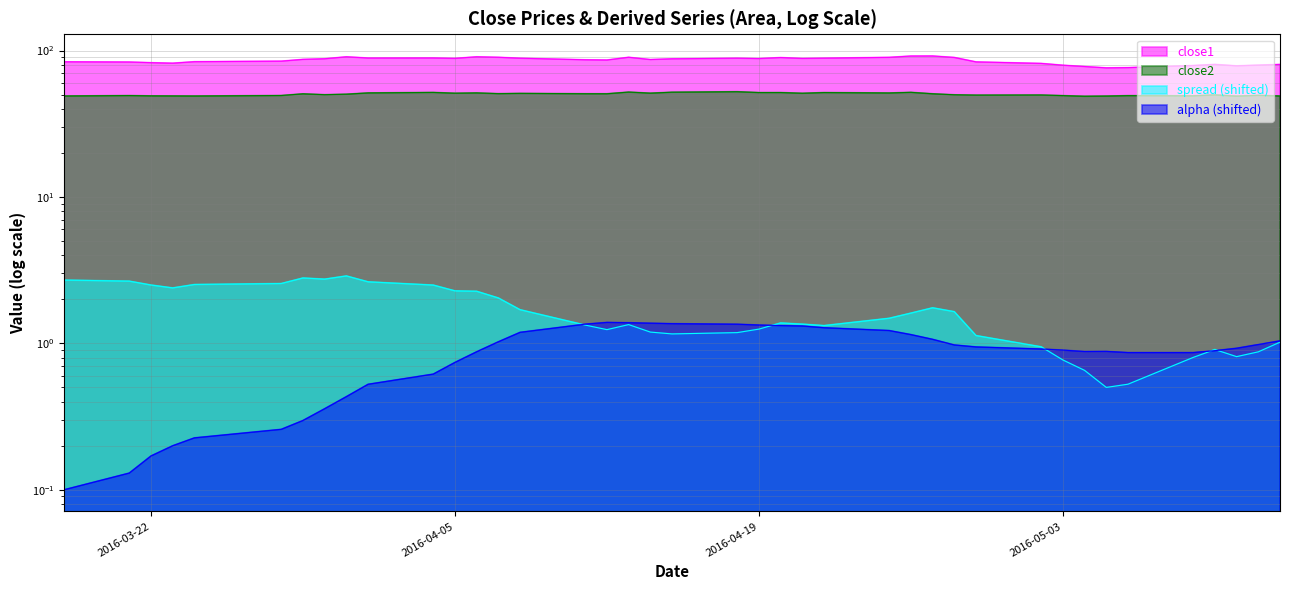

Reading left to right, transcribe all the data shown in this chart.

close1: 83.8	83.5	82.6	82.0	83.9	84.6	87.0	87.9	90.6	88.9	89.0	88.4	90.6	89.9	88.6	86.5	86.2	90.0	86.8	87.8	88.7	88.1	89.6	88.3	88.7	89.9	91.7	91.8	89.7	83.6	81.7	79.4	77.8	76.2	76.4	79.0	80.4	78.6	79.5	80.4
close2: 48.9	49.3	49.0	49.0	48.9	49.3	50.6	49.9	50.3	51.4	51.7	51.1	51.4	50.8	51.0	50.7	50.7	52.0	51.2	51.9	52.3	51.6	51.6	51.1	51.6	51.3	51.8	50.7	49.9	49.6	49.7	49.2	48.7	48.9	49.2	49.1	49.8	48.8	49.4	48.9
spread: 2.7	2.7	2.5	2.4	2.5	2.6	2.8	2.7	2.9	2.6	2.5	2.3	2.3	2.0	1.7	1.3	1.2	1.3	1.2	1.2	1.2	1.3	1.4	1.4	1.3	1.5	1.6	1.7	1.6	1.1	0.9	0.8	0.7	0.5	0.5	0.8	0.9	0.8	0.9	1.0
alpha: 0.1	0.1	0.2	0.2	0.2	0.3	0.3	0.4	0.4	0.5	0.6	0.7	0.9	1.0	1.2	1.4	1.4	1.4	1.4	1.4	1.4	1.3	1.3	1.3	1.3	1.2	1.1	1.1	1.0	0.9	0.9	0.9	0.9	0.9	0.9	0.9	0.9	0.9	1.0	1.0